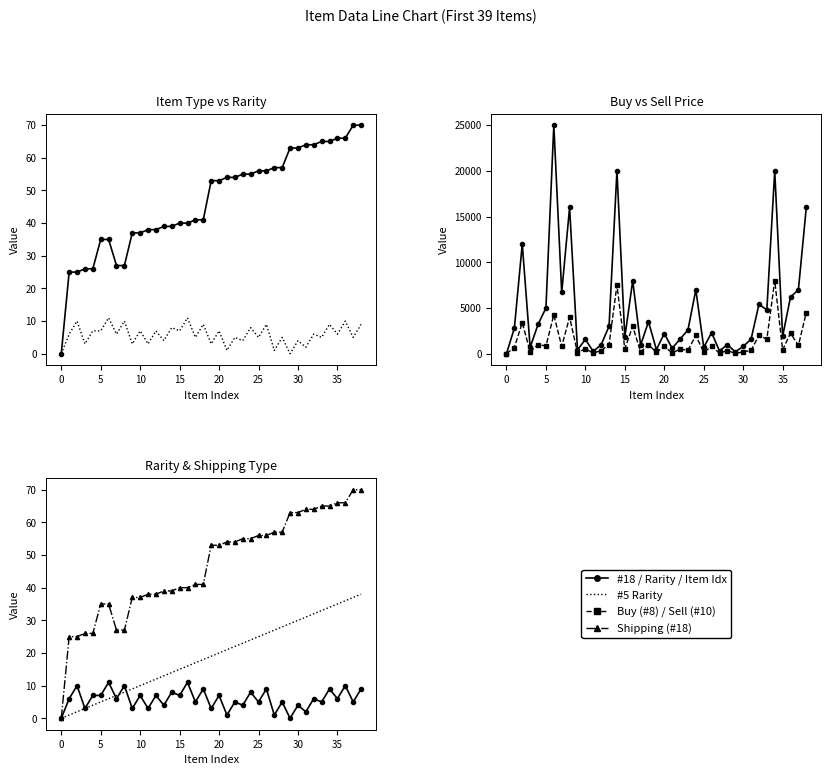

At how many categories does at least one series exceed 590?

33